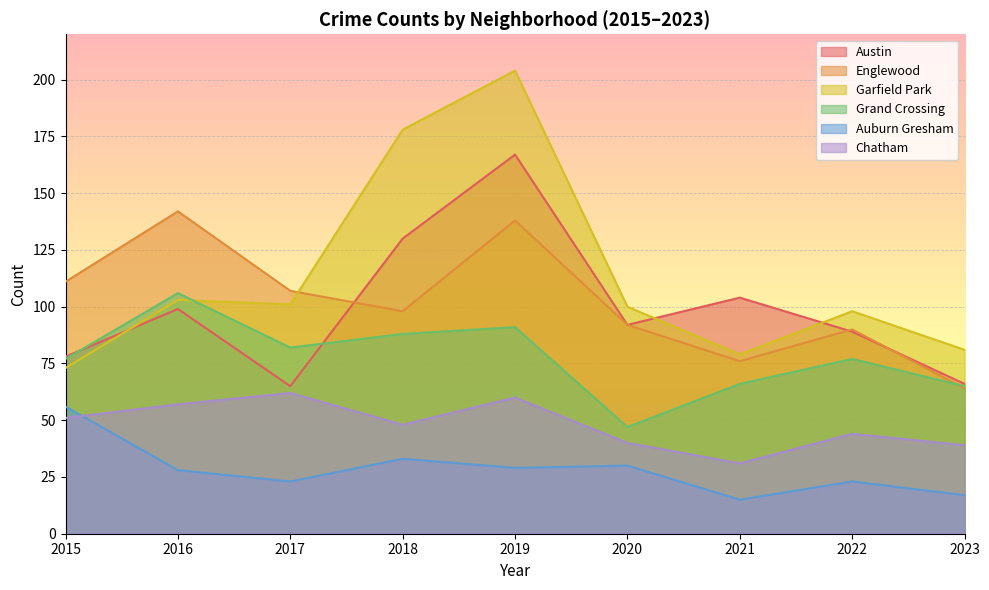

What is the difference between the highest and lowest values at 2020?

70